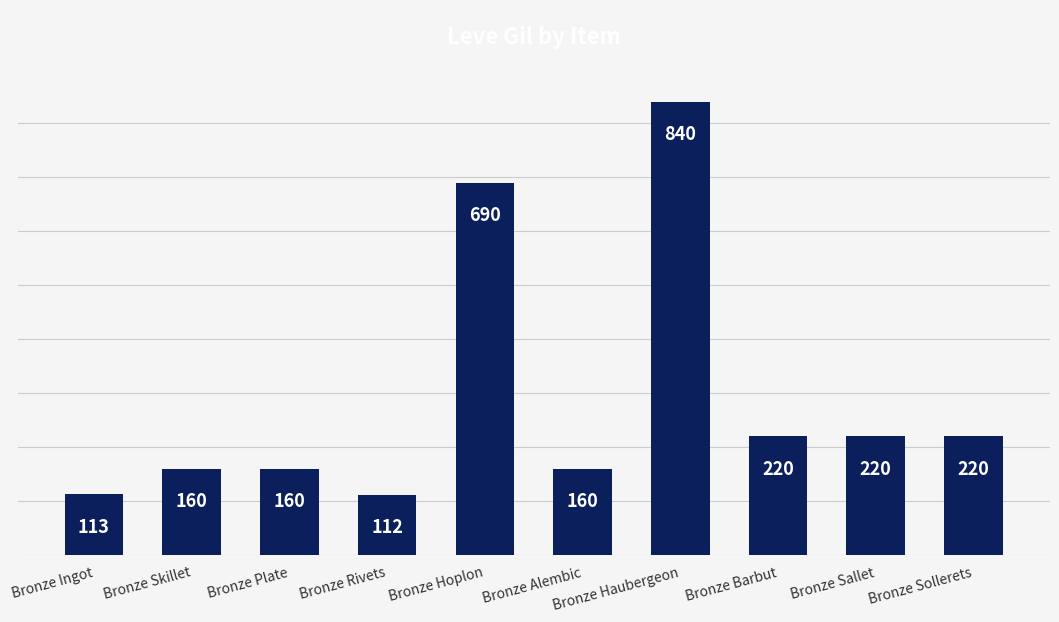

Does the chart contain stacked bars?

No